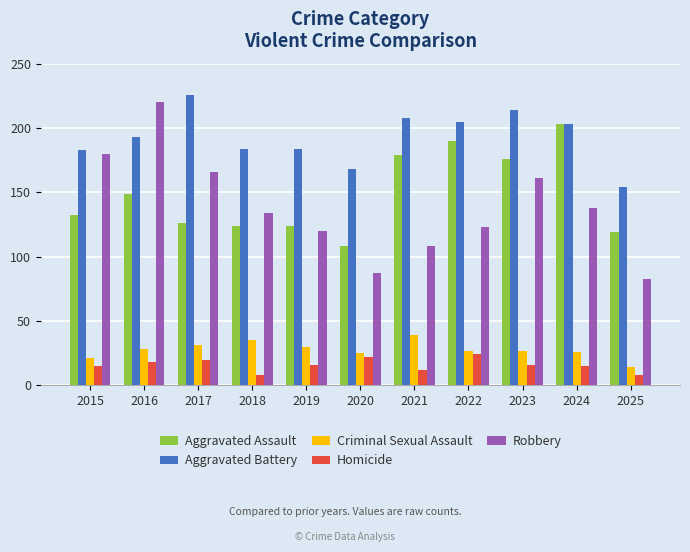

What is the minimum value shown in the chart?

8